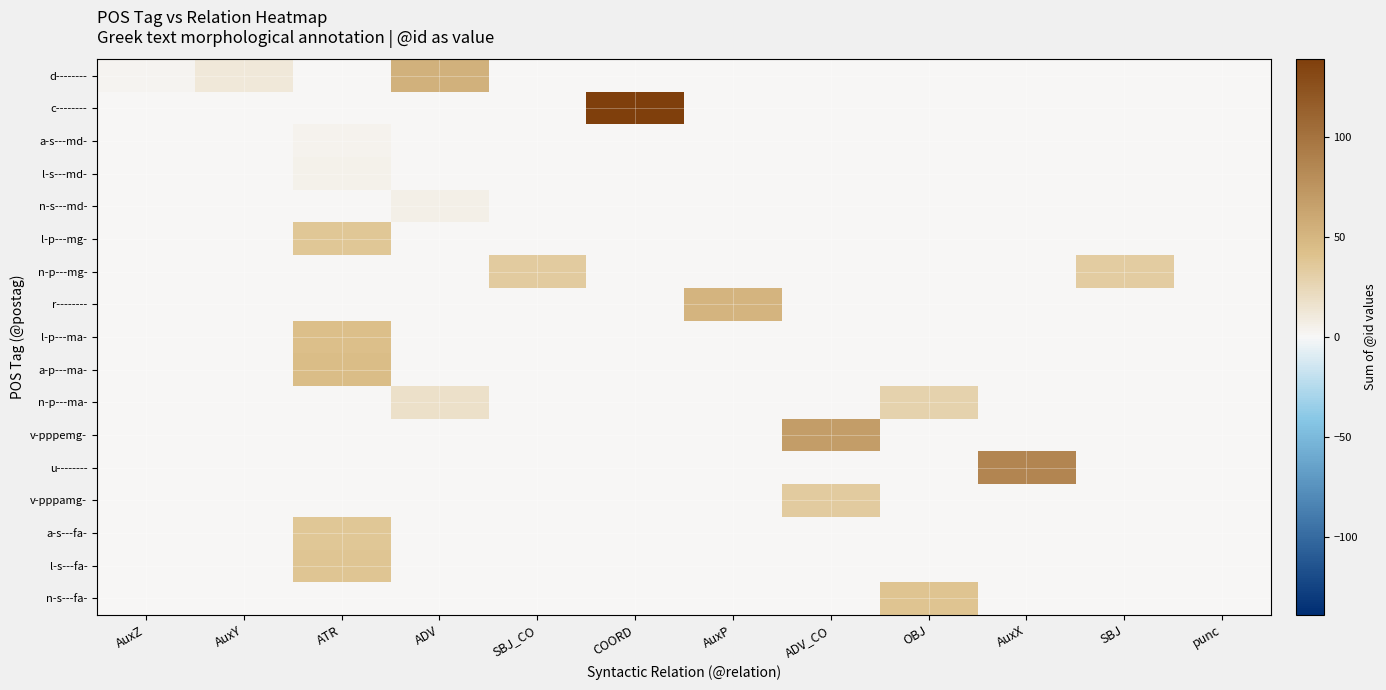

Reading right to left, list all the values displayed in this chart.

d--------: punc=0	SBJ=0	AuxX=0	OBJ=0	ADV_CO=0	AuxP=0	COORD=0	SBJ_CO=0	ADV=54	ATR=0	AuxY=11	AuxZ=3
c--------: punc=0	SBJ=0	AuxX=0	OBJ=0	ADV_CO=0	AuxP=0	COORD=139	SBJ_CO=0	ADV=0	ATR=0	AuxY=0	AuxZ=0
a-s---md-: punc=0	SBJ=0	AuxX=0	OBJ=0	ADV_CO=0	AuxP=0	COORD=0	SBJ_CO=0	ADV=0	ATR=4	AuxY=0	AuxZ=0
l-s---md-: punc=0	SBJ=0	AuxX=0	OBJ=0	ADV_CO=0	AuxP=0	COORD=0	SBJ_CO=0	ADV=0	ATR=5	AuxY=0	AuxZ=0
n-s---md-: punc=0	SBJ=0	AuxX=0	OBJ=0	ADV_CO=0	AuxP=0	COORD=0	SBJ_CO=0	ADV=6	ATR=0	AuxY=0	AuxZ=0
l-p---mg-: punc=0	SBJ=0	AuxX=0	OBJ=0	ADV_CO=0	AuxP=0	COORD=0	SBJ_CO=0	ADV=0	ATR=38	AuxY=0	AuxZ=0
n-p---mg-: punc=0	SBJ=33	AuxX=0	OBJ=0	ADV_CO=0	AuxP=0	COORD=0	SBJ_CO=34	ADV=0	ATR=0	AuxY=0	AuxZ=0
r--------: punc=0	SBJ=0	AuxX=0	OBJ=0	ADV_CO=0	AuxP=52	COORD=0	SBJ_CO=0	ADV=0	ATR=0	AuxY=0	AuxZ=0
l-p---ma-: punc=0	SBJ=0	AuxX=0	OBJ=0	ADV_CO=0	AuxP=0	COORD=0	SBJ_CO=0	ADV=0	ATR=43	AuxY=0	AuxZ=0
a-p---ma-: punc=0	SBJ=0	AuxX=0	OBJ=0	ADV_CO=0	AuxP=0	COORD=0	SBJ_CO=0	ADV=0	ATR=45	AuxY=0	AuxZ=0
n-p---ma-: punc=0	SBJ=0	AuxX=0	OBJ=29	ADV_CO=0	AuxP=0	COORD=0	SBJ_CO=0	ADV=18	ATR=0	AuxY=0	AuxZ=0
v-pppemg-: punc=0	SBJ=0	AuxX=0	OBJ=0	ADV_CO=69	AuxP=0	COORD=0	SBJ_CO=0	ADV=0	ATR=0	AuxY=0	AuxZ=0
u--------: punc=0	SBJ=0	AuxX=86	OBJ=0	ADV_CO=0	AuxP=0	COORD=0	SBJ_CO=0	ADV=0	ATR=0	AuxY=0	AuxZ=0
v-pppamg-: punc=0	SBJ=0	AuxX=0	OBJ=0	ADV_CO=34	AuxP=0	COORD=0	SBJ_CO=0	ADV=0	ATR=0	AuxY=0	AuxZ=0
a-s---fa-: punc=0	SBJ=0	AuxX=0	OBJ=0	ADV_CO=0	AuxP=0	COORD=0	SBJ_CO=0	ADV=0	ATR=38	AuxY=0	AuxZ=0
l-s---fa-: punc=0	SBJ=0	AuxX=0	OBJ=0	ADV_CO=0	AuxP=0	COORD=0	SBJ_CO=0	ADV=0	ATR=39	AuxY=0	AuxZ=0
n-s---fa-: punc=0	SBJ=0	AuxX=0	OBJ=40	ADV_CO=0	AuxP=0	COORD=0	SBJ_CO=0	ADV=0	ATR=0	AuxY=0	AuxZ=0